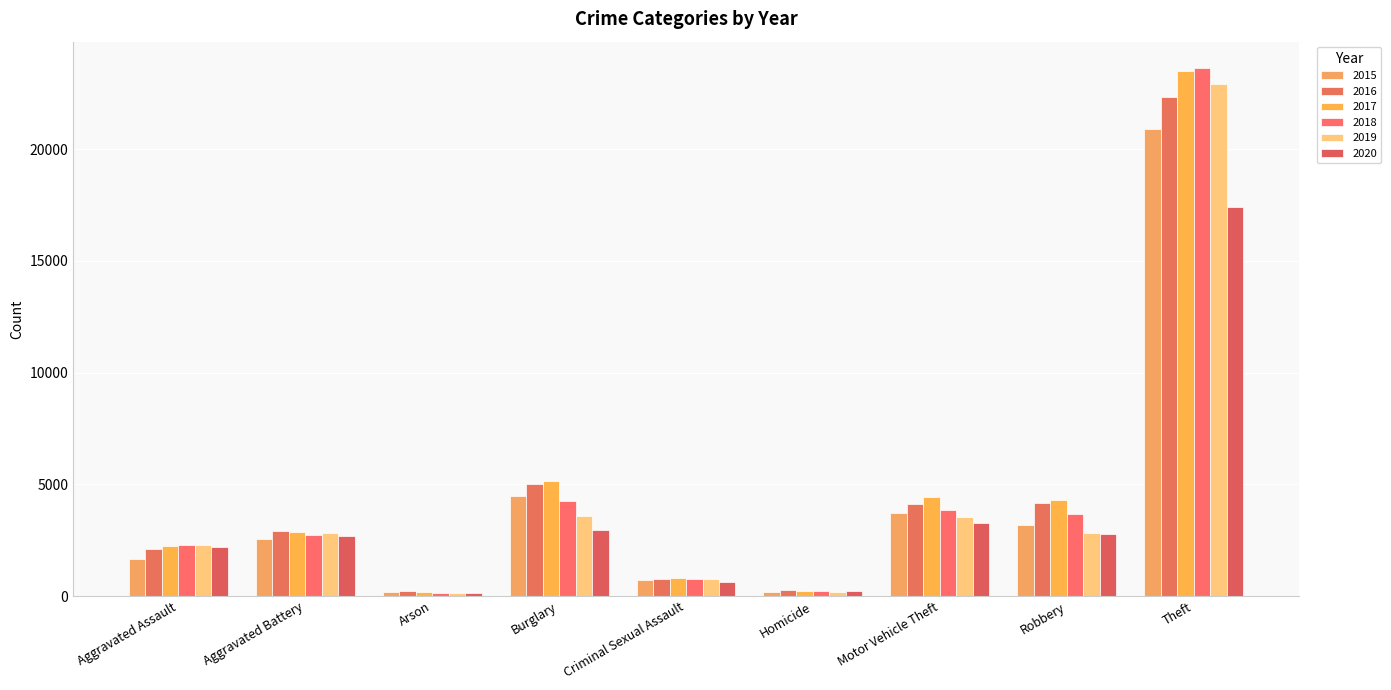

True or false: 2015 has a value of 3200 at Robbery.

True